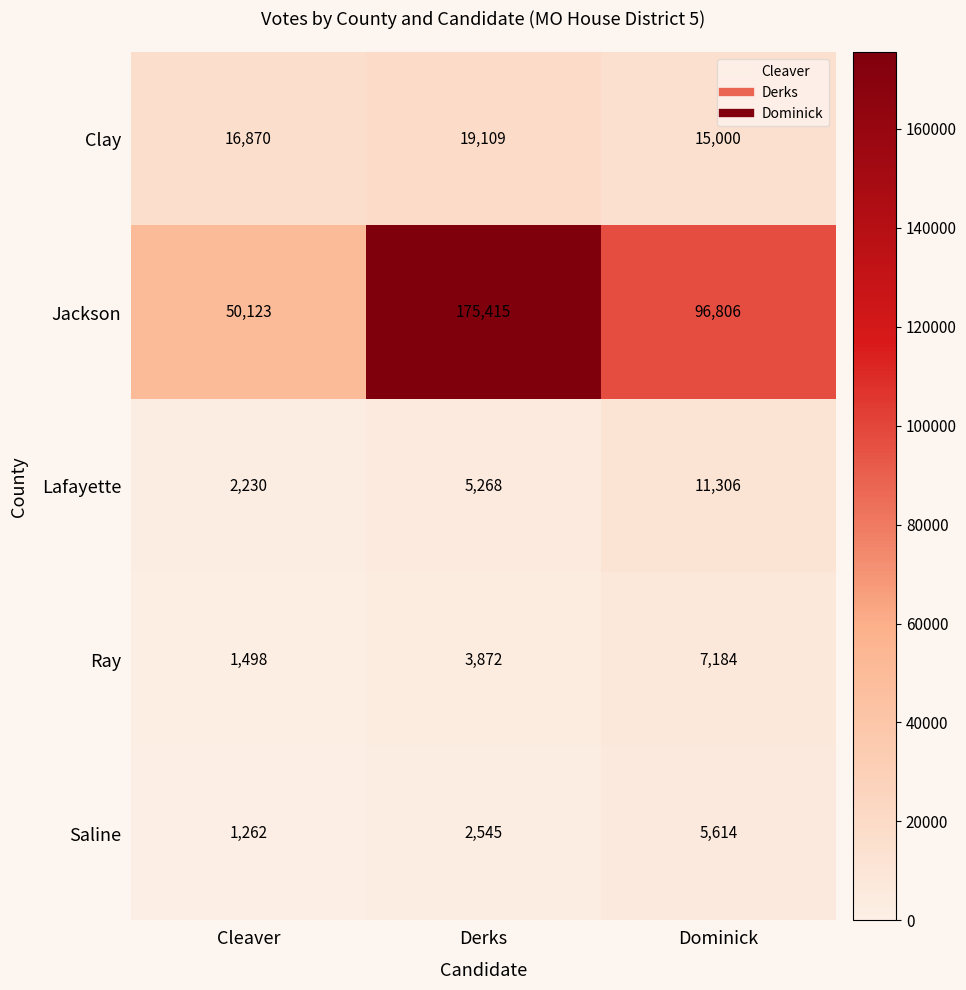

The Clay series shows 22553 at Dominick. True or false?

False